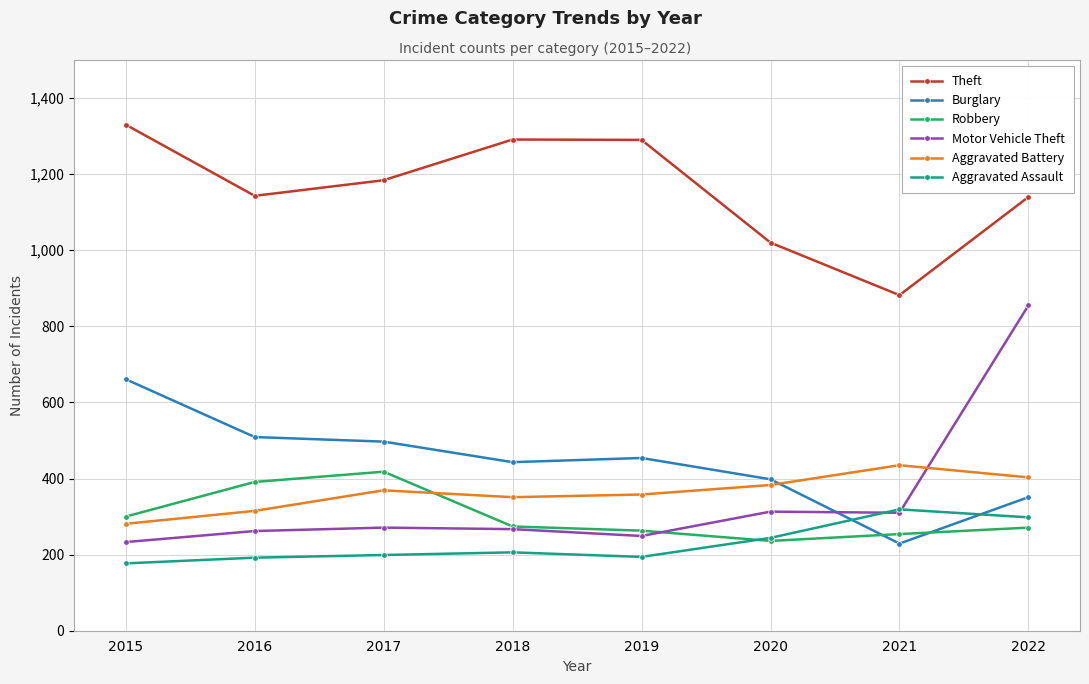

True or false: Theft and Burglary intersect in this chart.

False